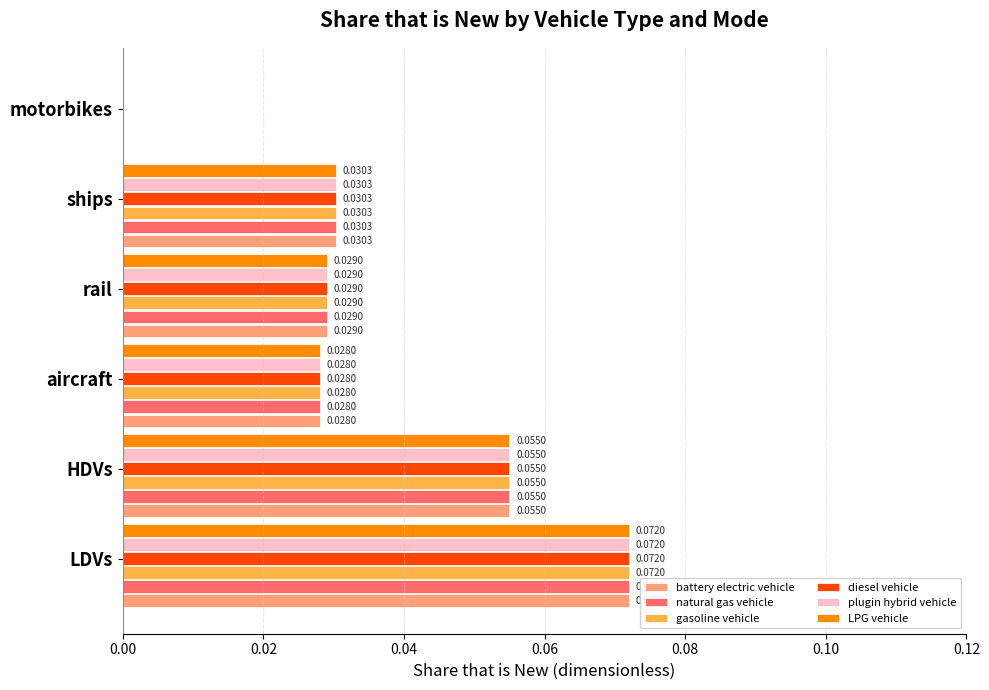

Where is natural gas vehicle nearest to the value 0?

motorbikes